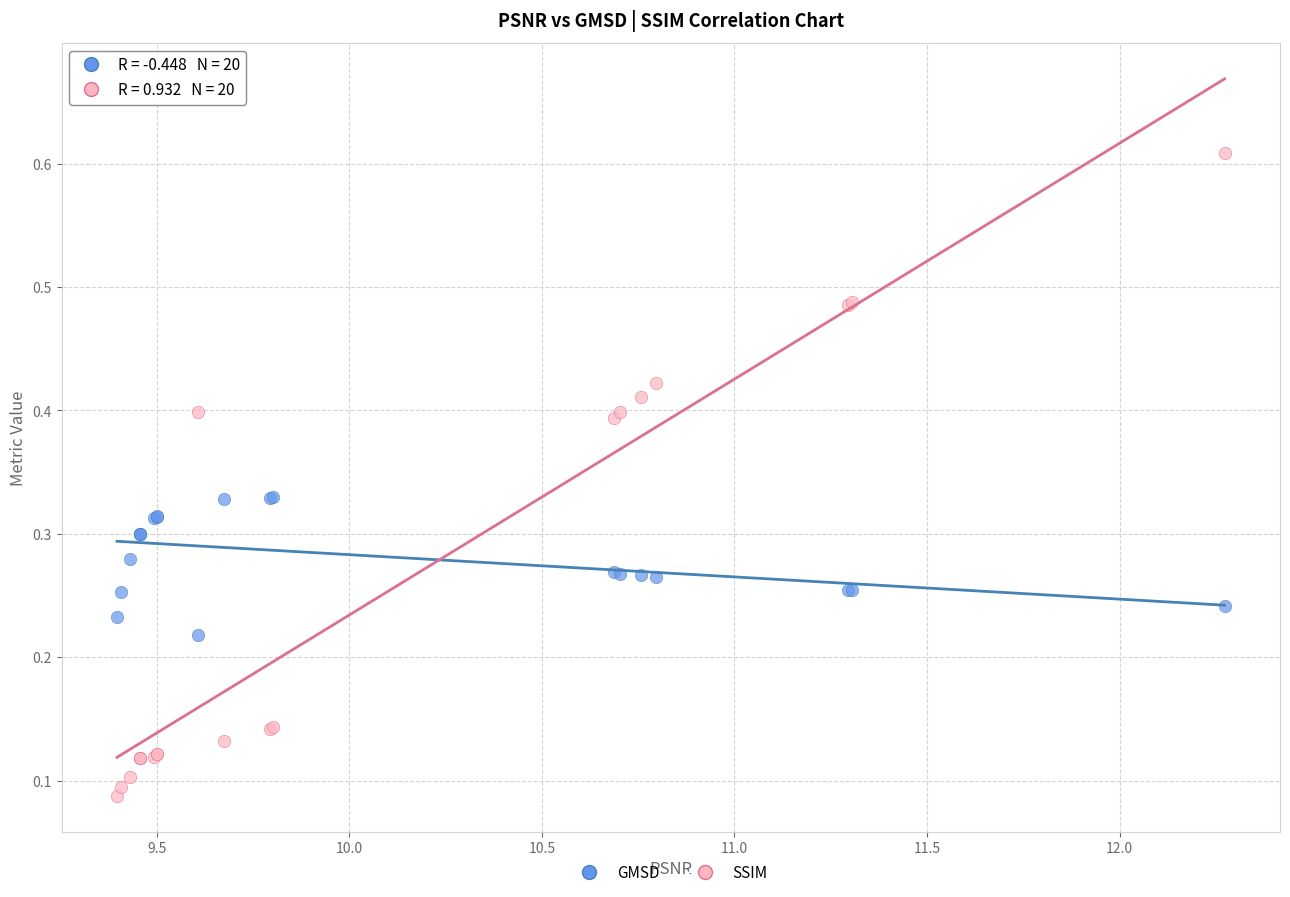

Which series has the largest Y range (max minus min)?

SSIM